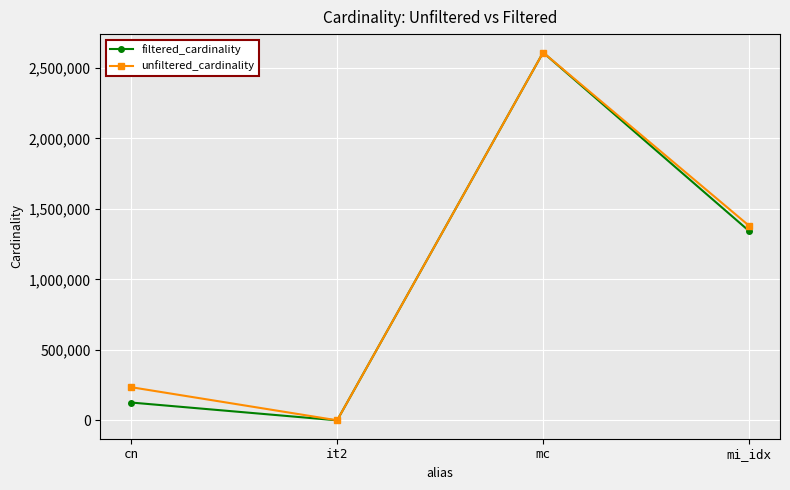

What is the label of the 3rd point from the right?

it2